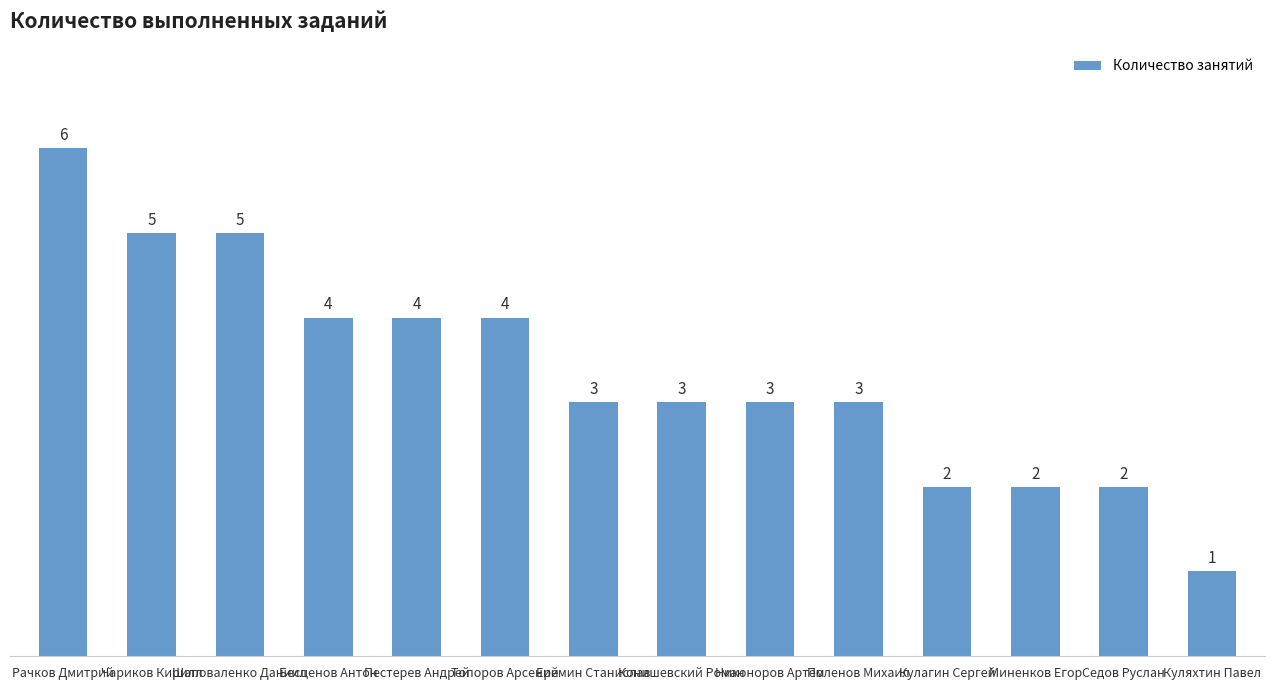

Reading left to right, extract all data points from this chart.

6	5	5	4	4	4	3	3	3	3	2	2	2	1